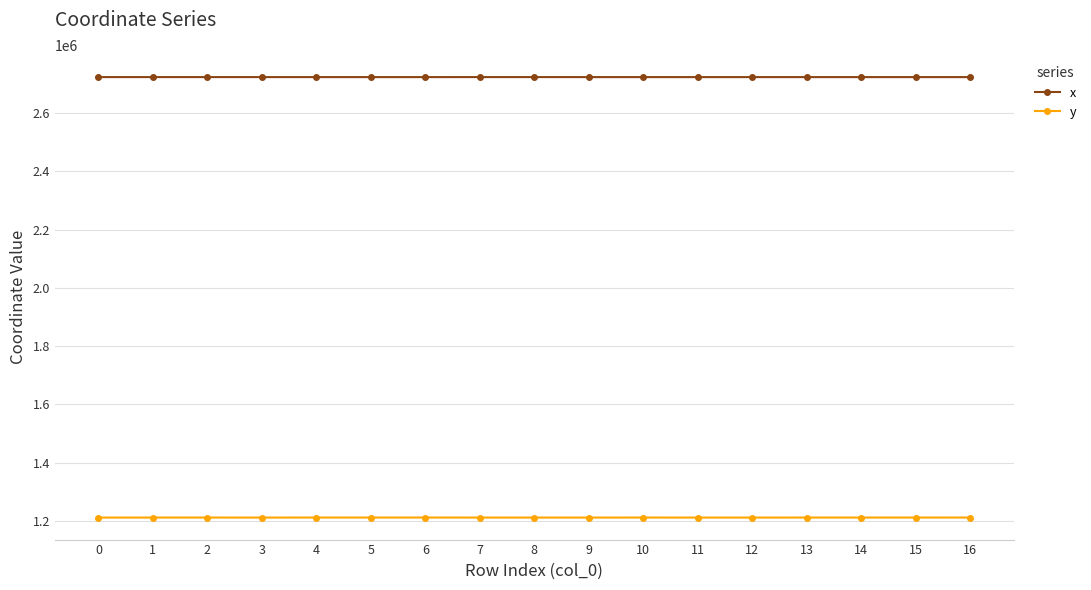

Rank the series at 2 from highest to lowest value.

x, y